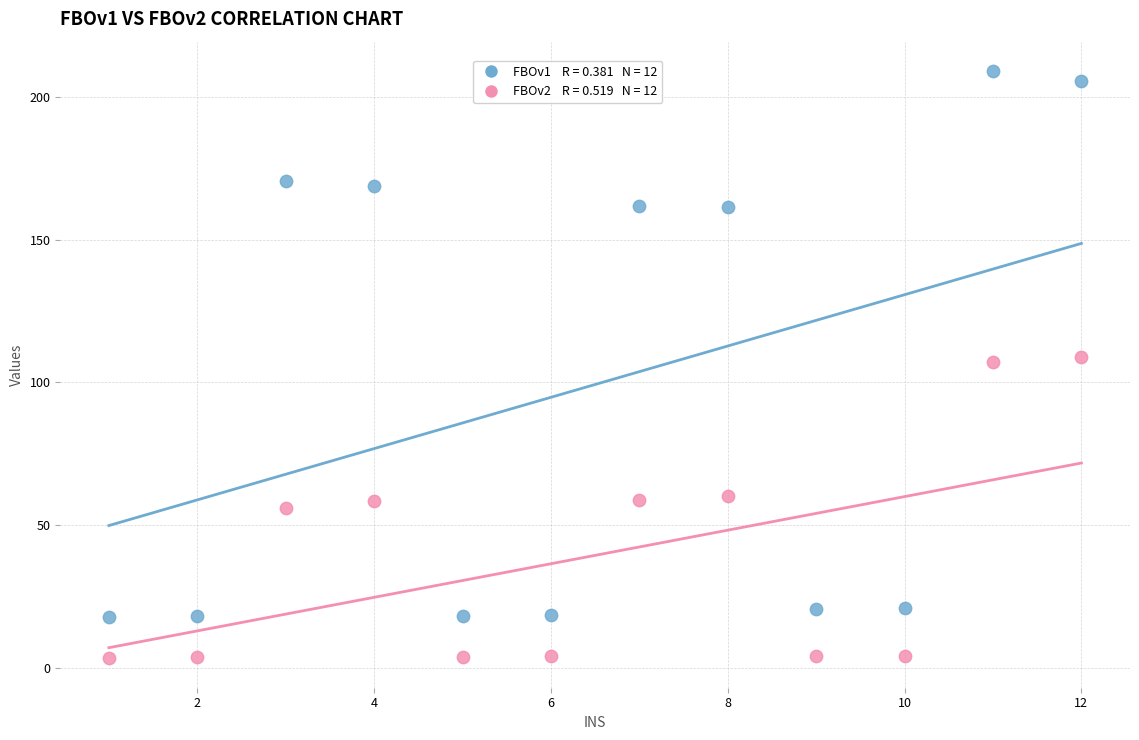

Across all data points, what is the range of Y values (max minus min)?

205.8